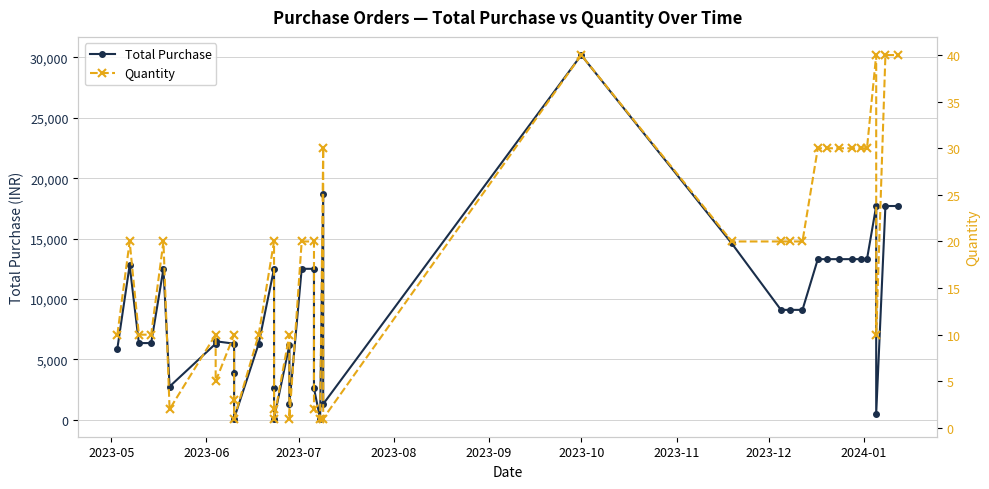

What is the value of the Total Purchase point at the 24th from the left?

30200